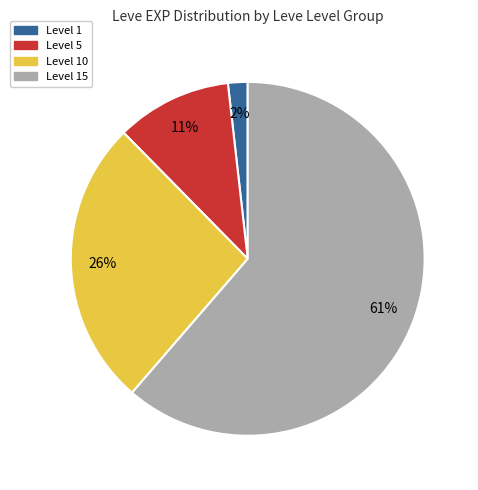

Is there a majority slice in this chart?

Yes